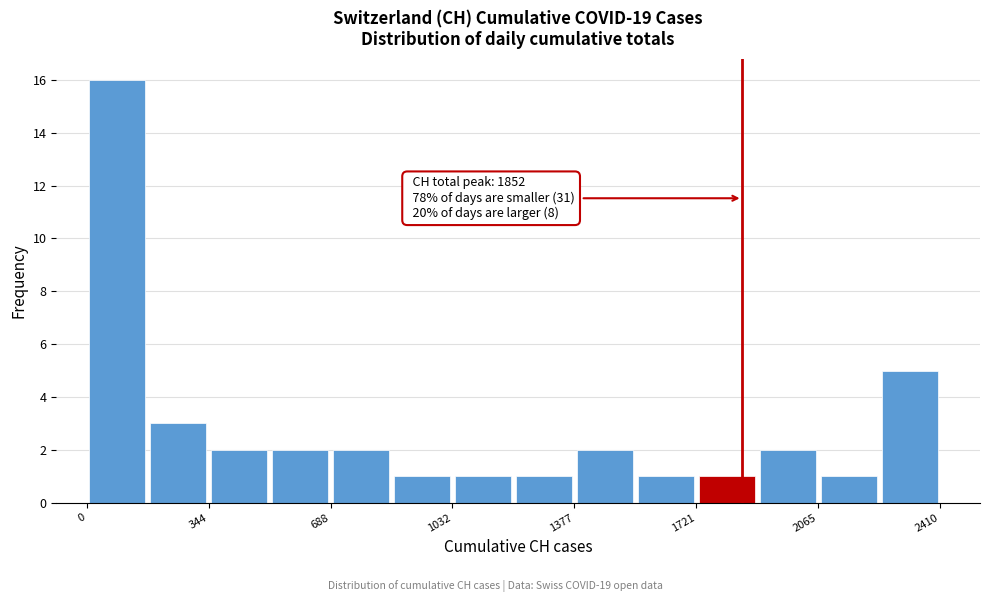

Around what value on the x-axis is the tallest bar? Give the approximate position of its centre, as read against the axis.

100